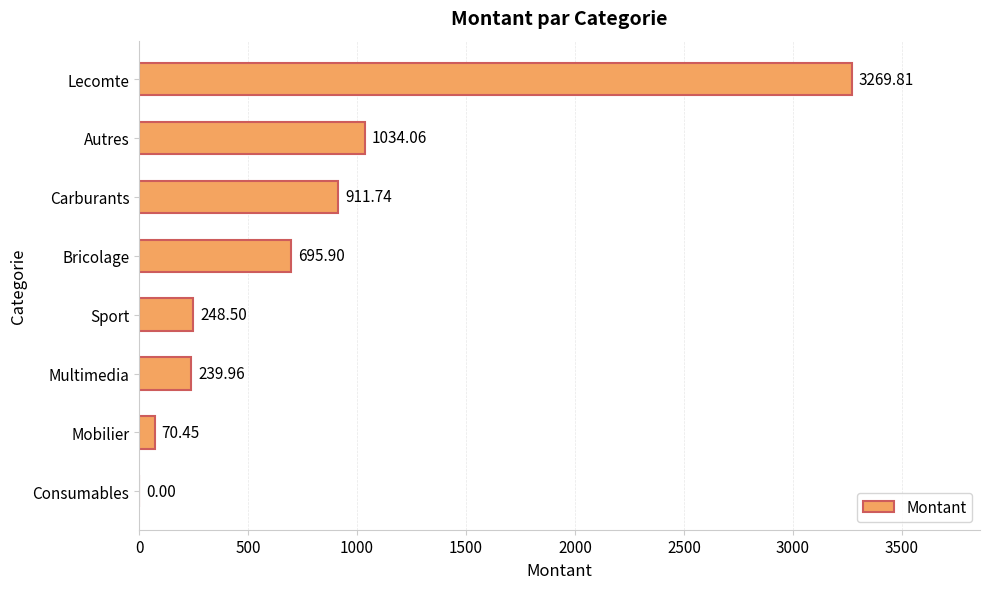

Between Consumables and Bricolage, which is larger?

Bricolage